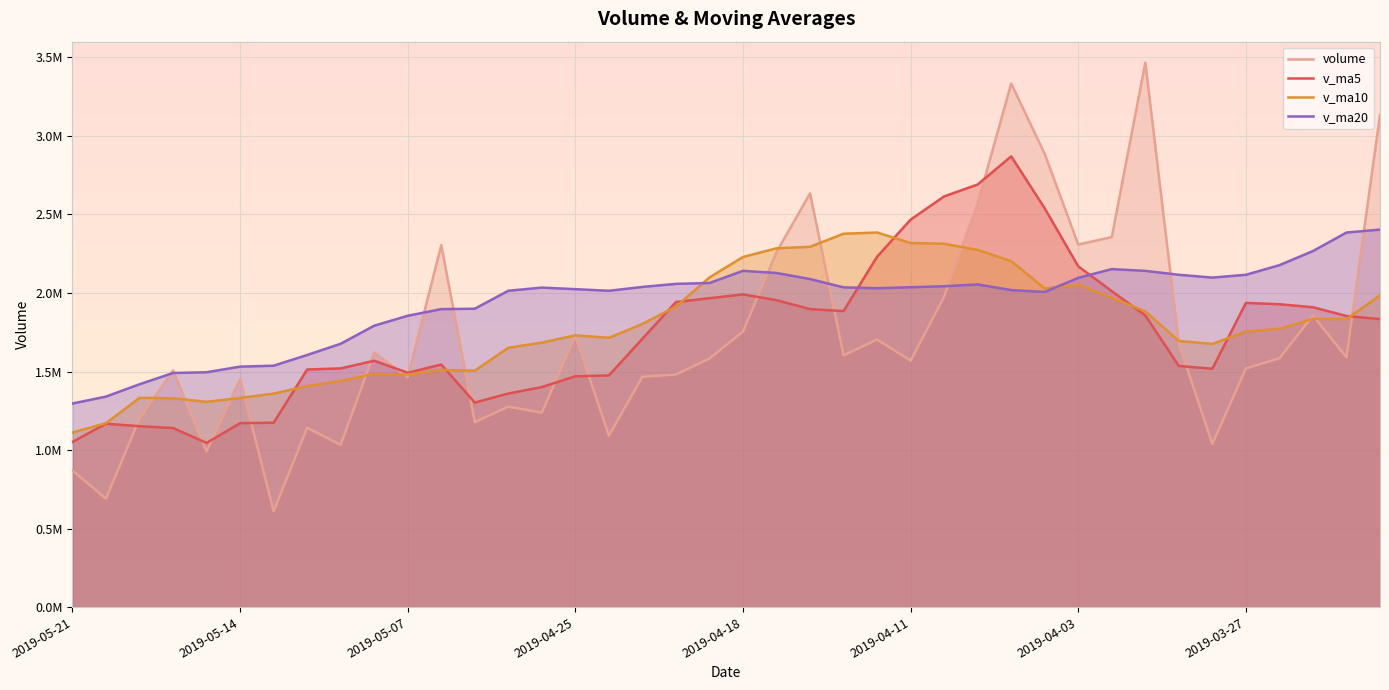

What is the difference between the v_ma5 values at 2019-04-08 and 2019-04-18?

878773.0